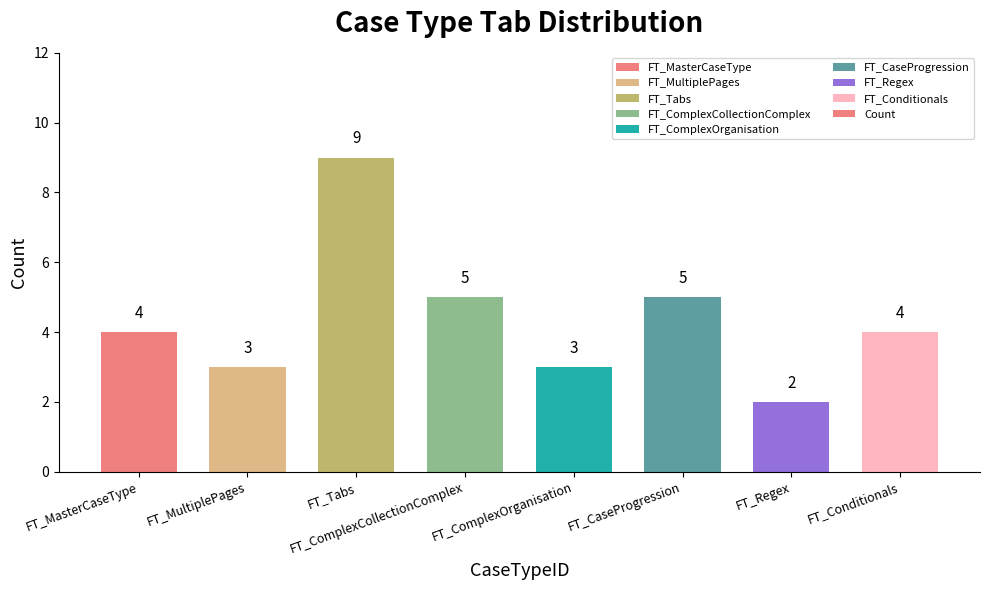

How many values are between 3 and 5?

6